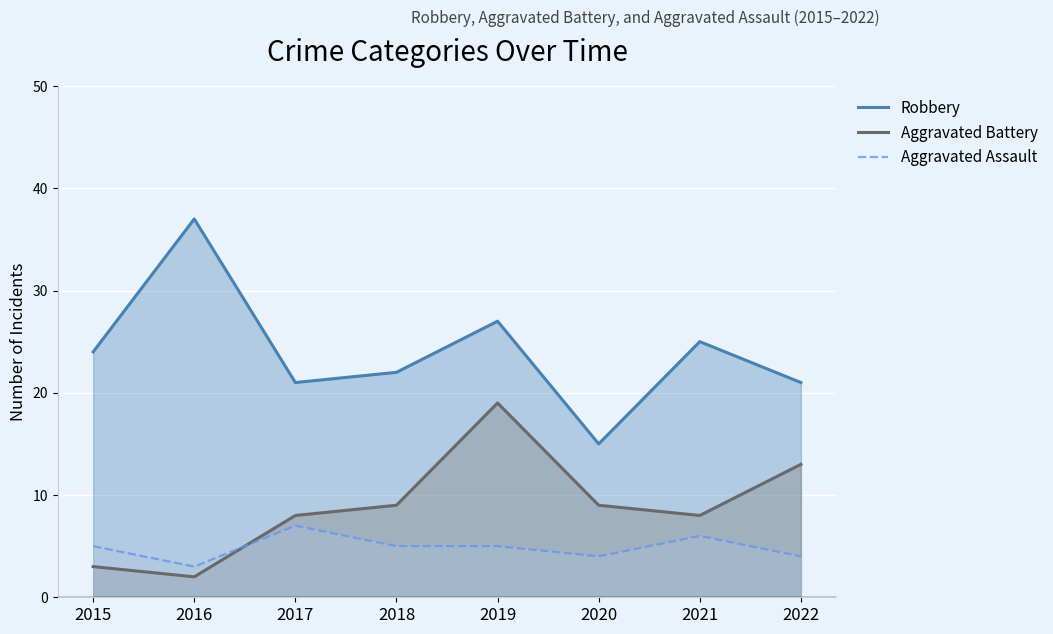

Rank the series by their maximum value, from lowest to highest.

Aggravated Assault, Aggravated Battery, Robbery